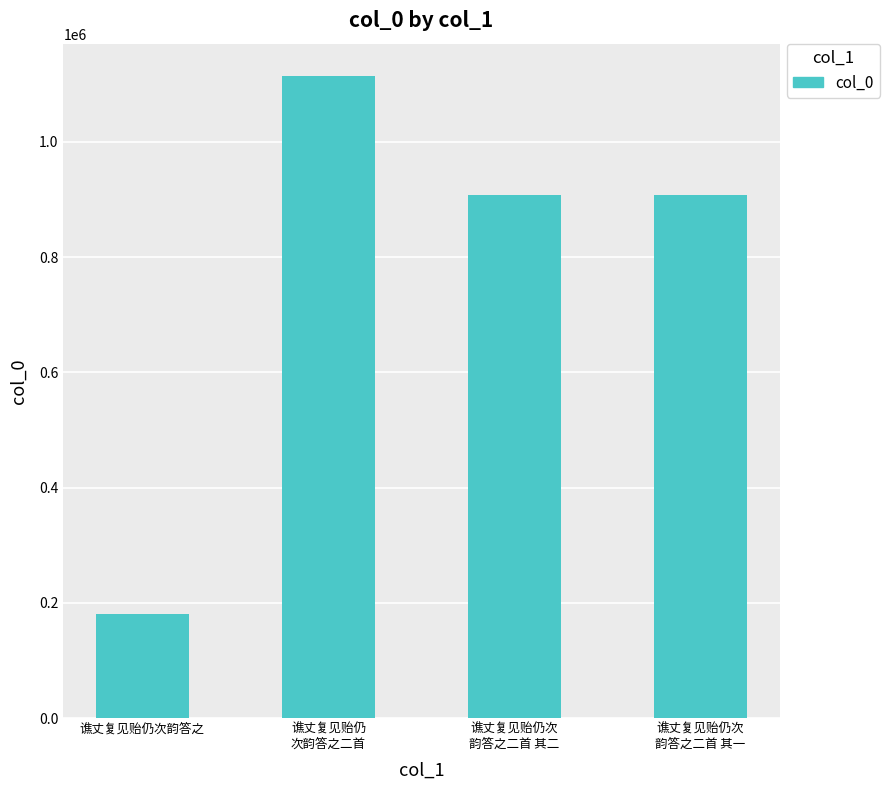

Which has a higher value, 谯丈复见贻仍次
韵答之二首 其二 or 谯丈复见贻仍次韵答之?

谯丈复见贻仍次
韵答之二首 其二